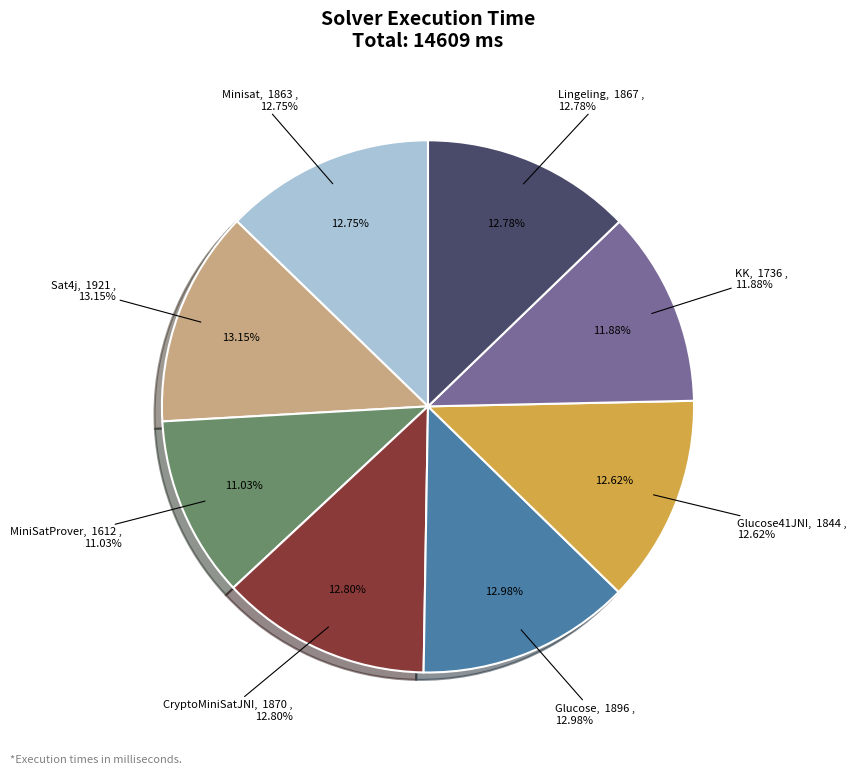

Which has a higher value, KK or Lingeling?

Lingeling